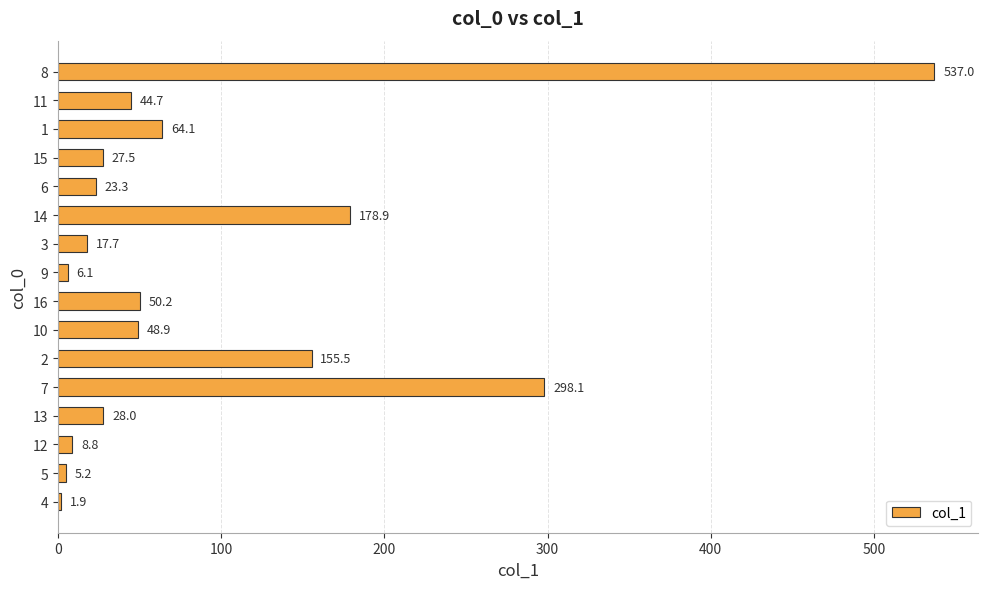

Rank the categories by value from highest to lowest.

8, 7, 14, 2, 1, 16, 10, 11, 13, 15, 6, 3, 12, 9, 5, 4